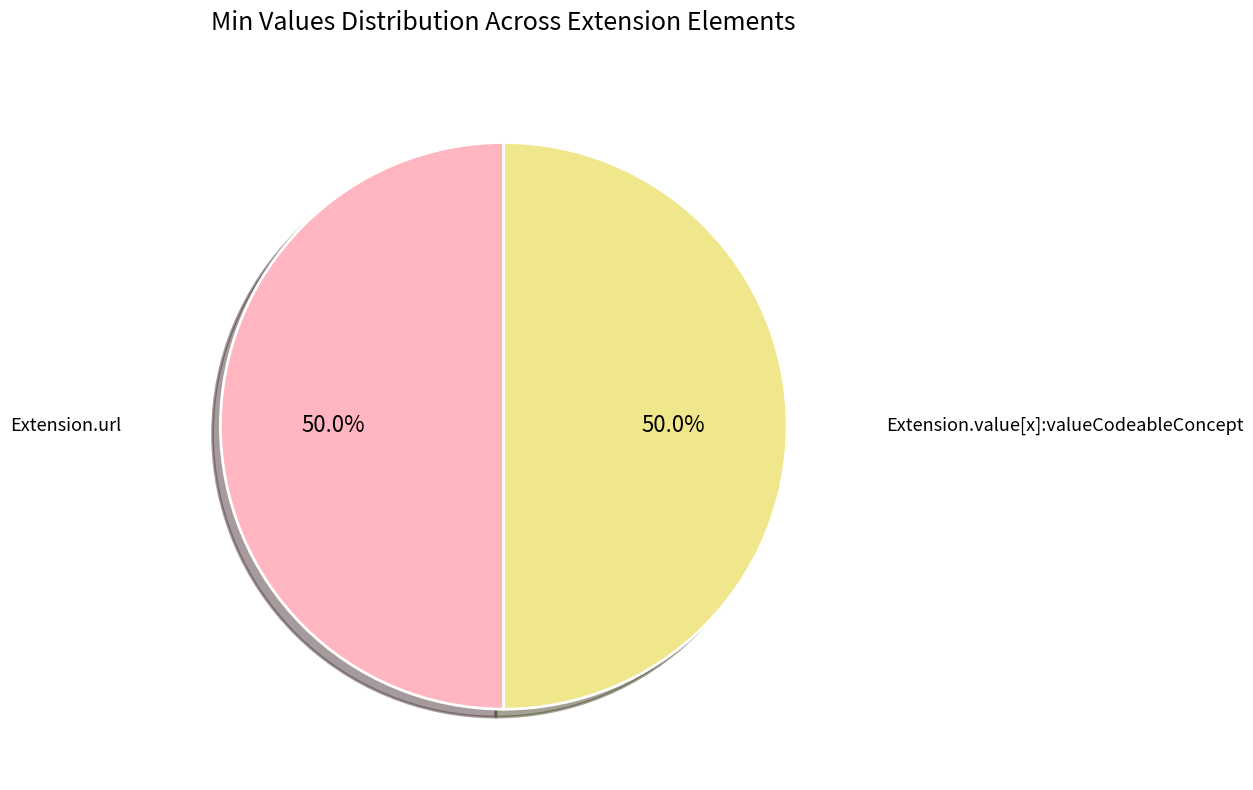

What is the ratio of the value at Extension.url to the value at Extension.value[x]:valueCodeableConcept?

1.0